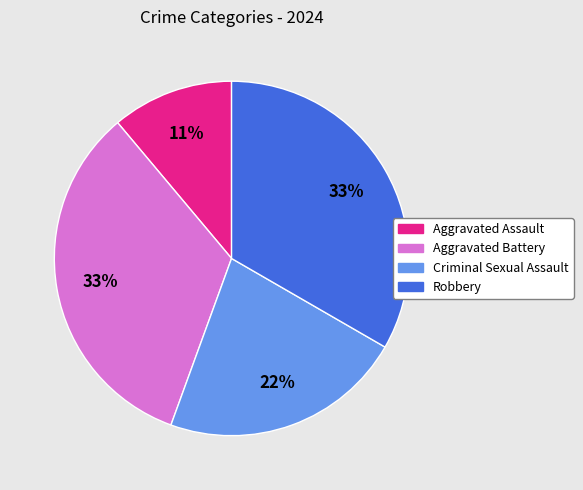

What is the ratio of the value at Robbery to the value at Aggravated Battery?

1.0